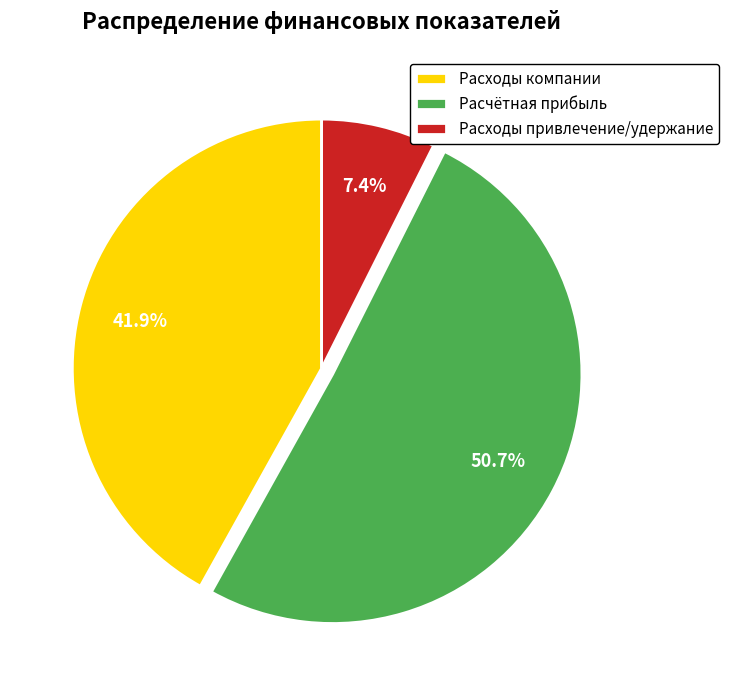

Which category has the biggest portion of the pie?

Расчётная прибыль